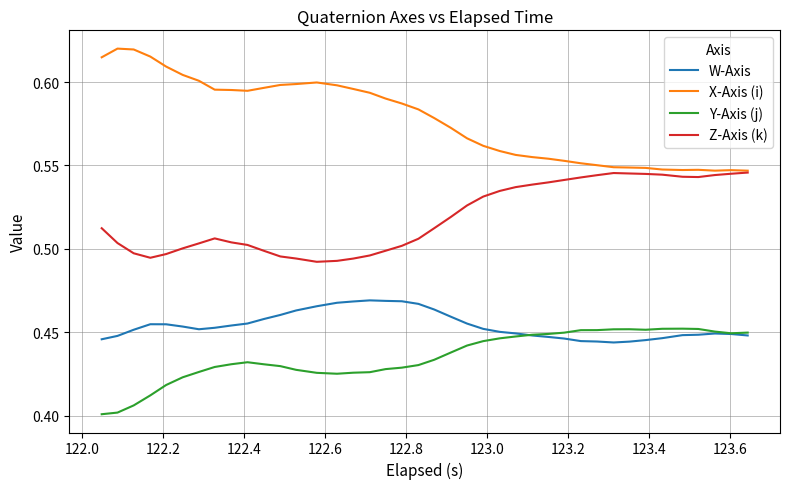

List the series in order of their peak value, highest first.

X-Axis (i), Z-Axis (k), W-Axis, Y-Axis (j)